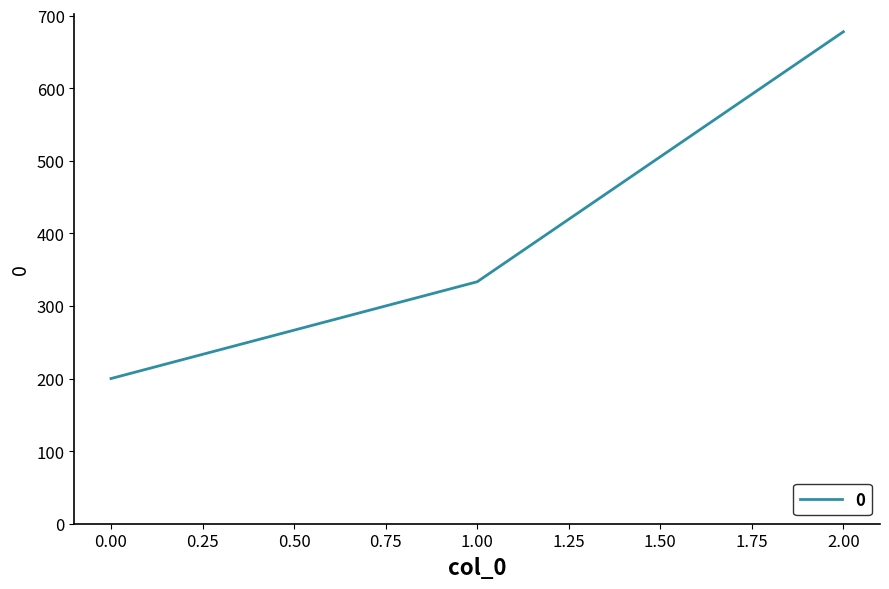

Is it true that the value at 1.00 is 85.6?

False